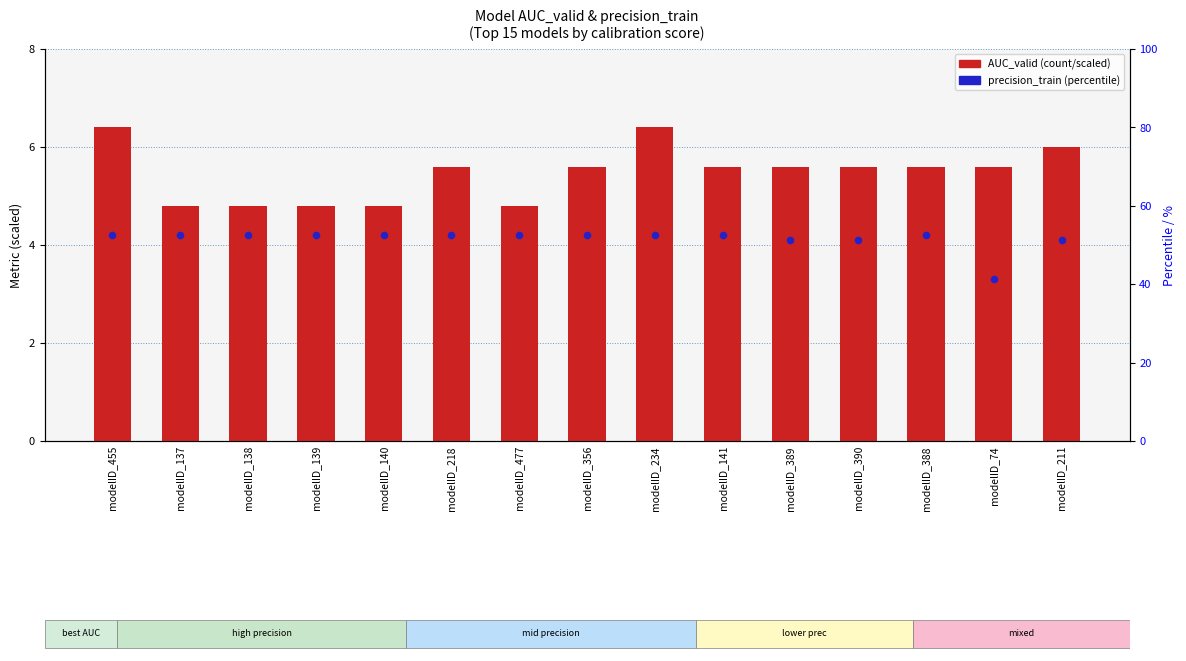

Which series has the widest spread of Y values?

AUC_valid (scaled)